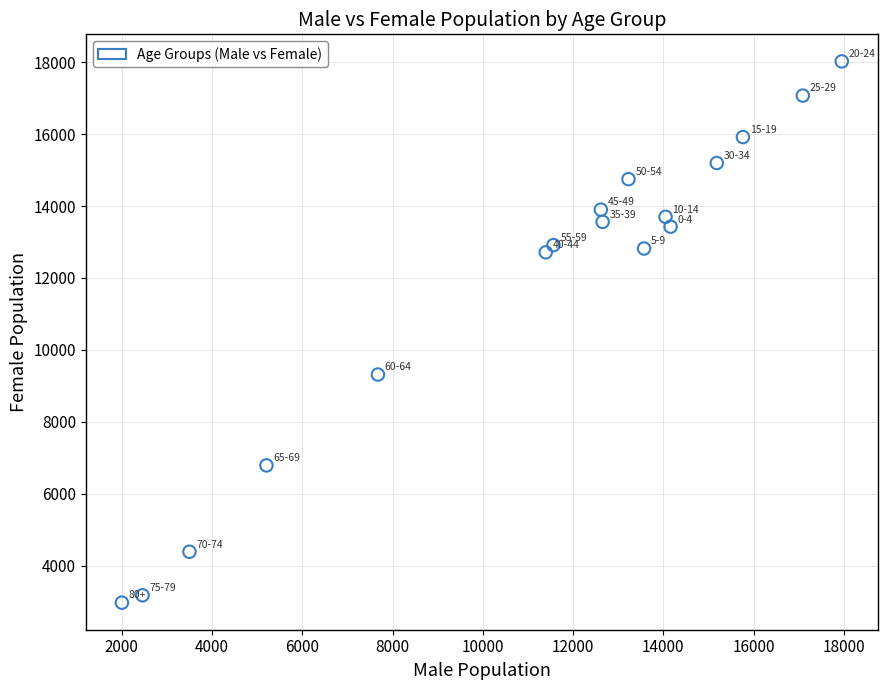

What is the range of Y values (max minus min)?

15049.4